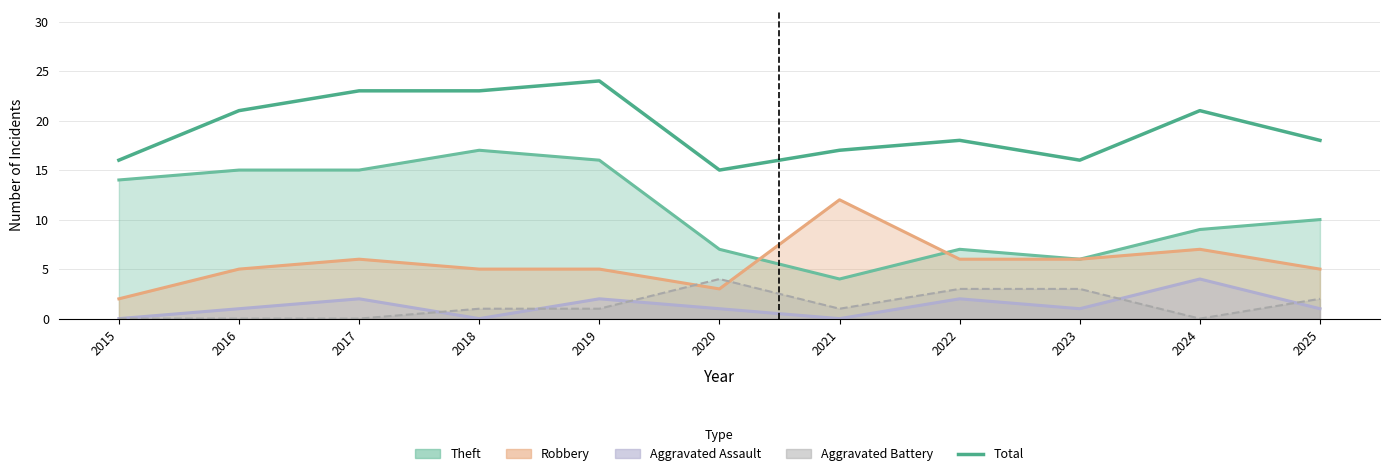

What is the difference between the values at 2021 and 2016?

4